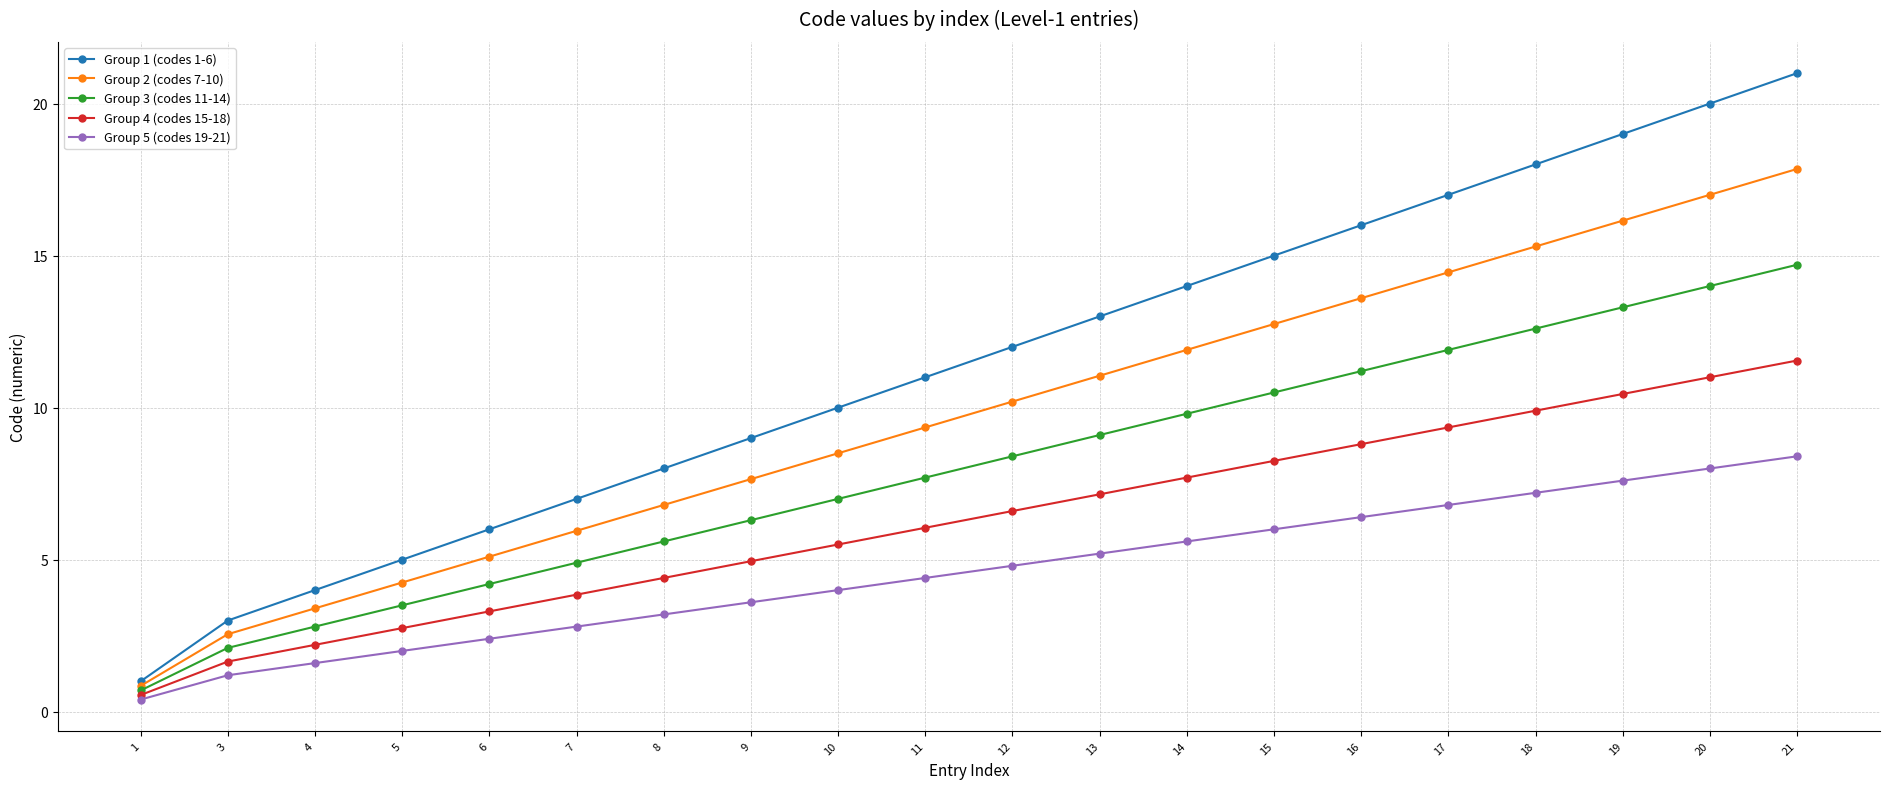

List the labels in order of Group 4 (codes 15-18) value, smallest first.

1, 3, 4, 5, 6, 7, 8, 9, 10, 11, 12, 13, 14, 15, 16, 17, 18, 19, 20, 21